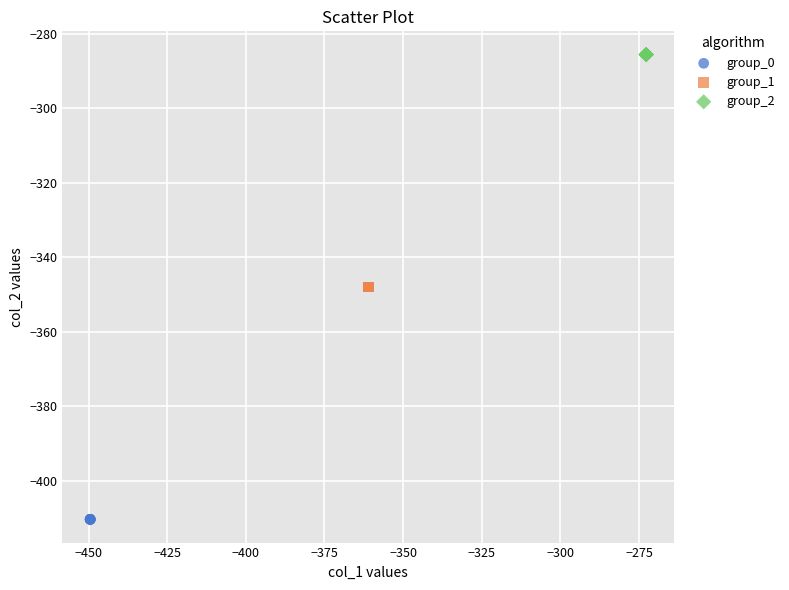

Which series contains the lowest Y value?

group_0